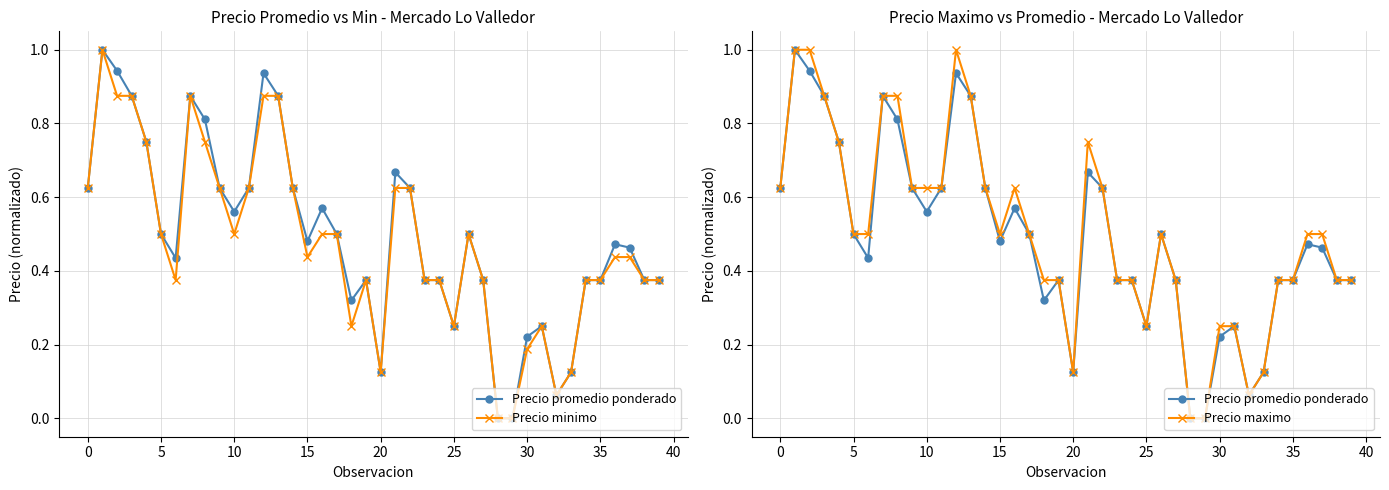

True or false: Precio minimo and Precio promedio ponderado cross at least once.

False